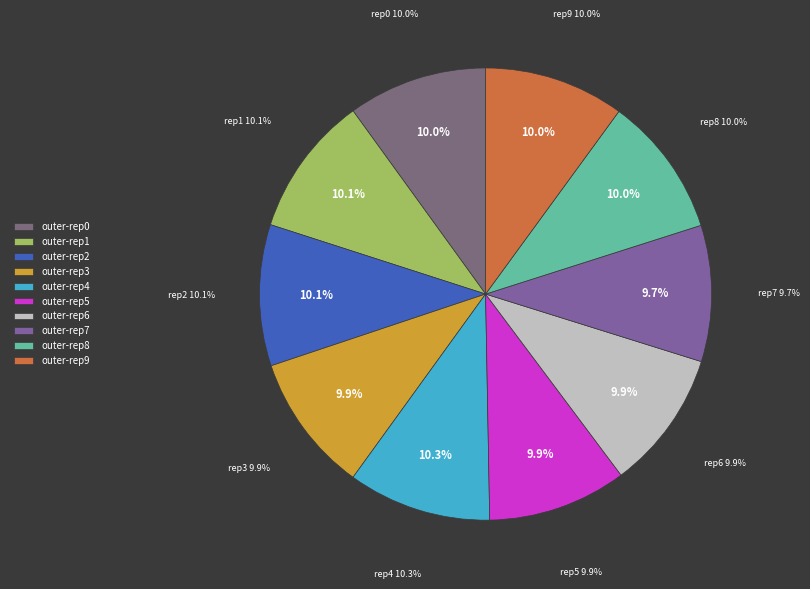

Does outer-repetition2 account for over 50% of the chart?

No